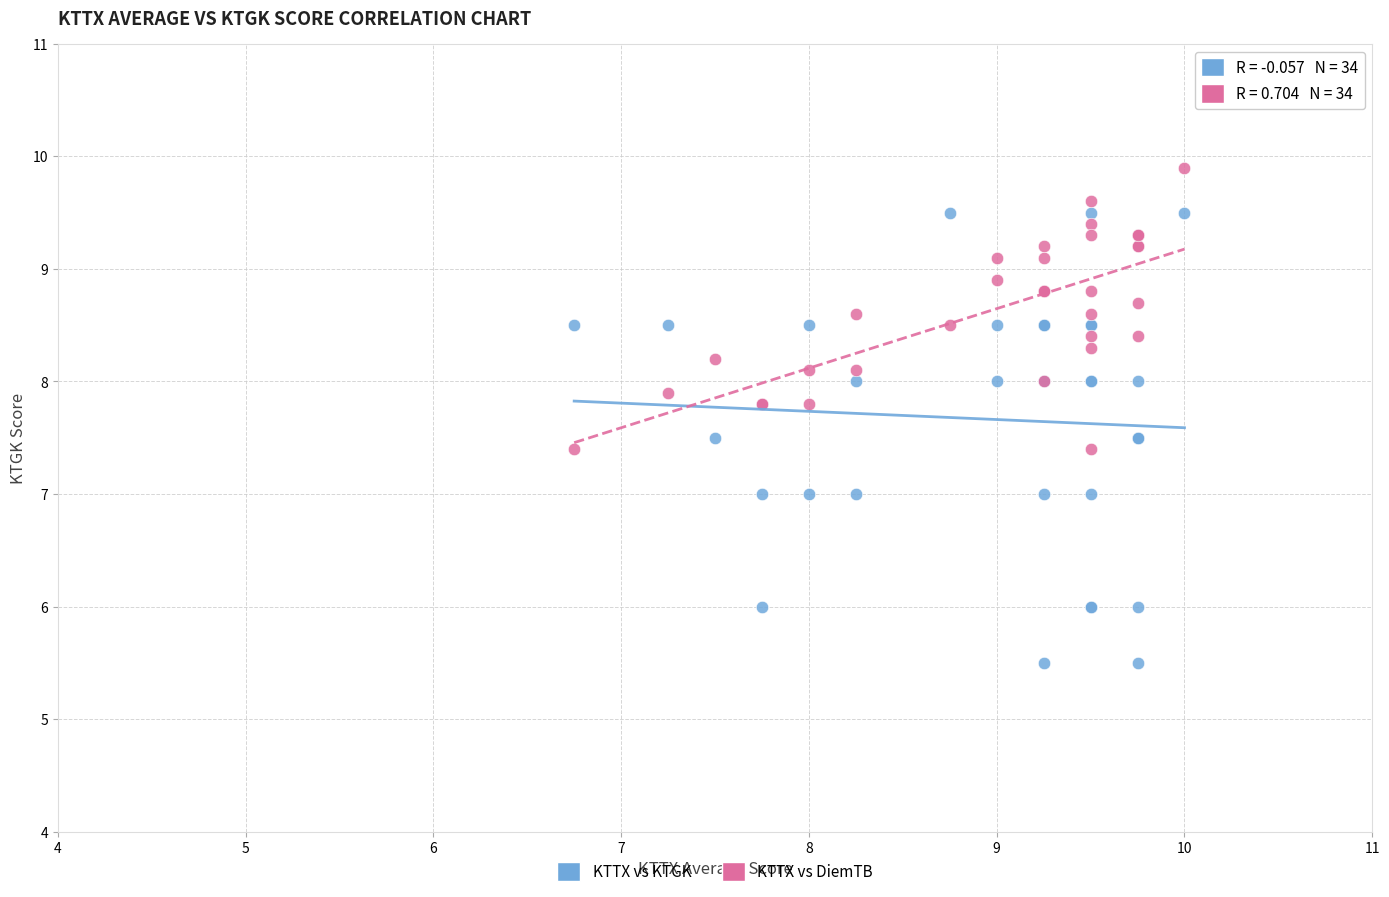

Which series reaches the minimum Y coordinate?

KTTX vs KTGK